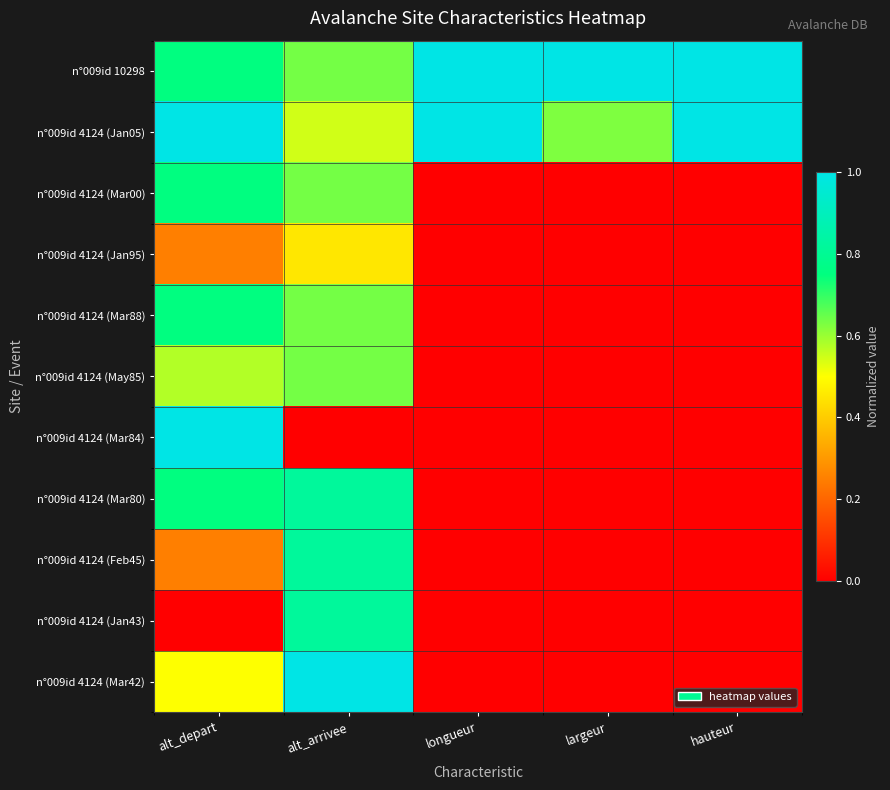

Which category has the lowest value across all series?

longueur